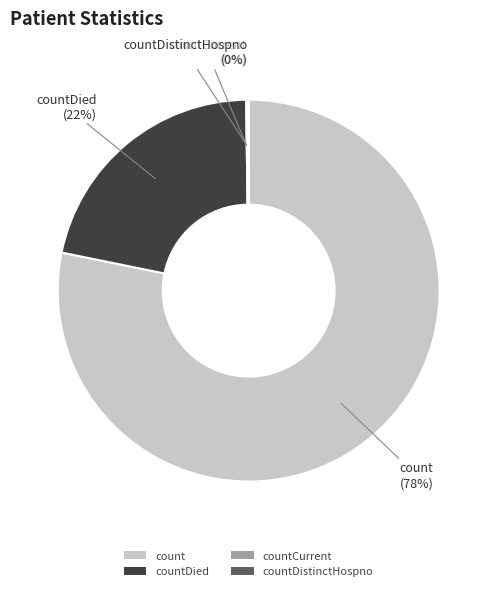

To the nearest percent, what is the difference between the largest and smallest slice percentages?

78%